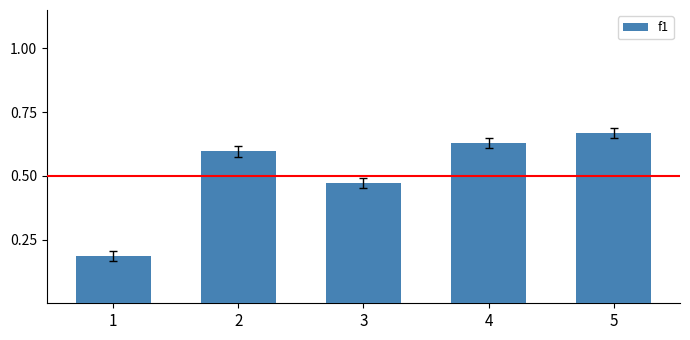

The value at 2 is 0.6. True or false?

True